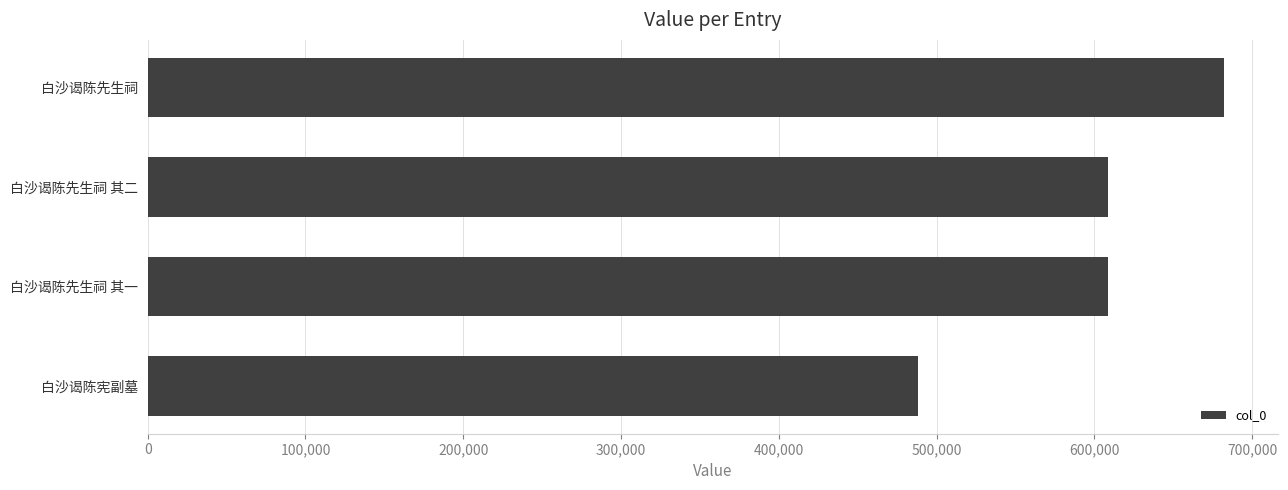

What is the difference between the maximum and second lowest values?

73508